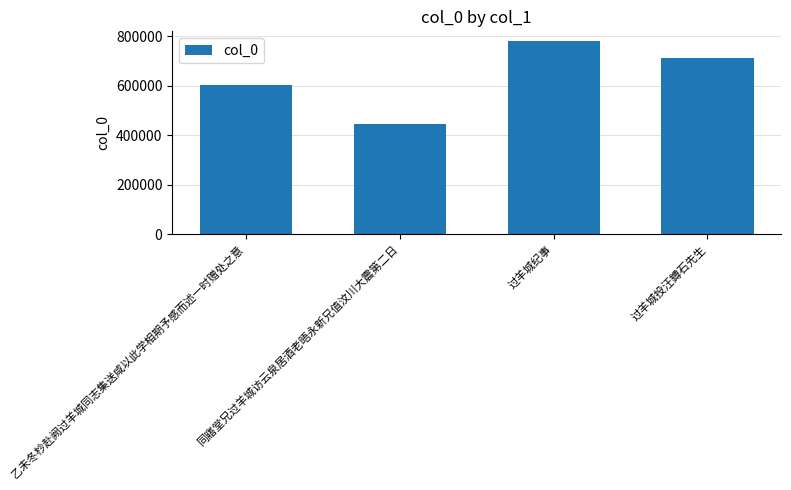

What position from the right is 过羊城纪事?

2